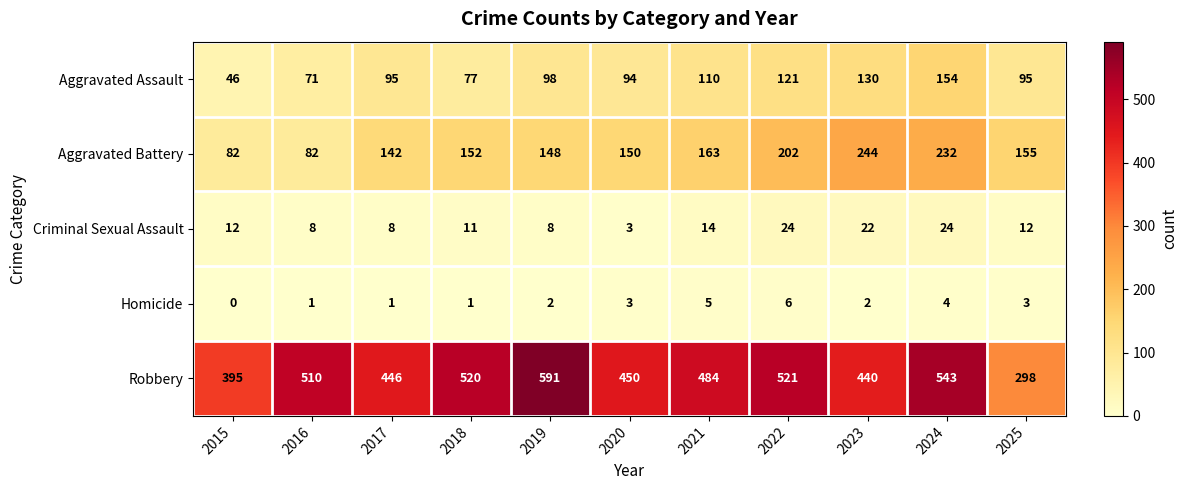

What is the average value of the Aggravated Assault series?

99